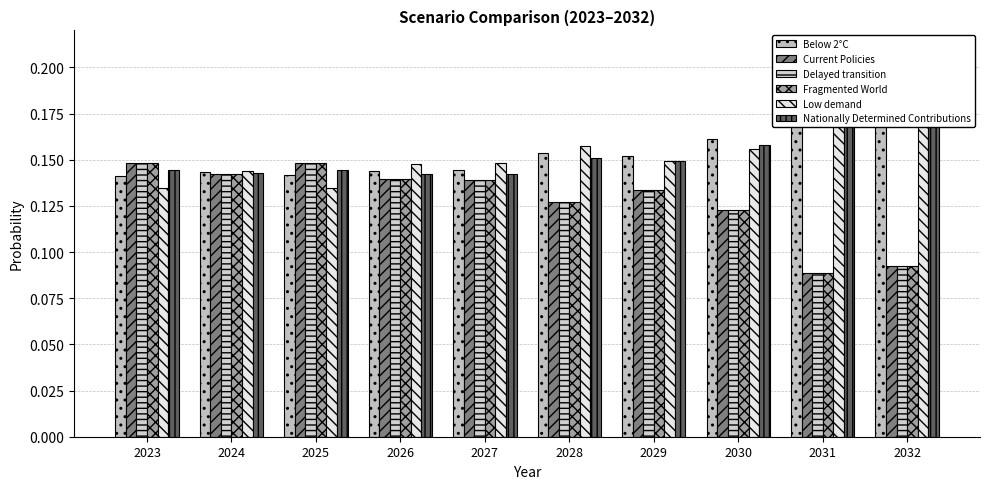

At how many categories does at least one series exceed 0?

10